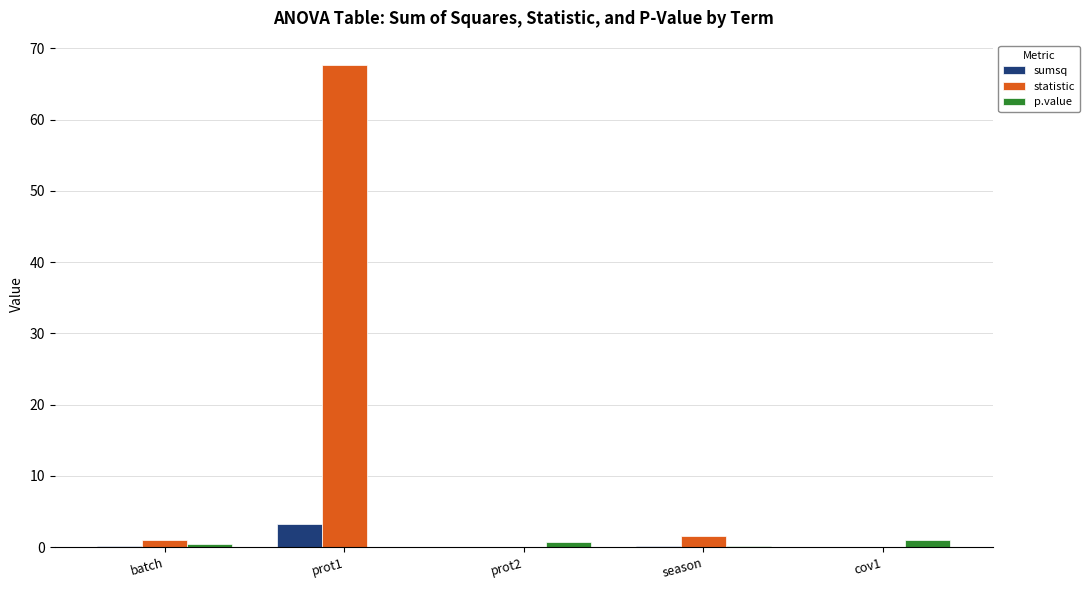

Which series changed the most between prot1 and prot2?

statistic